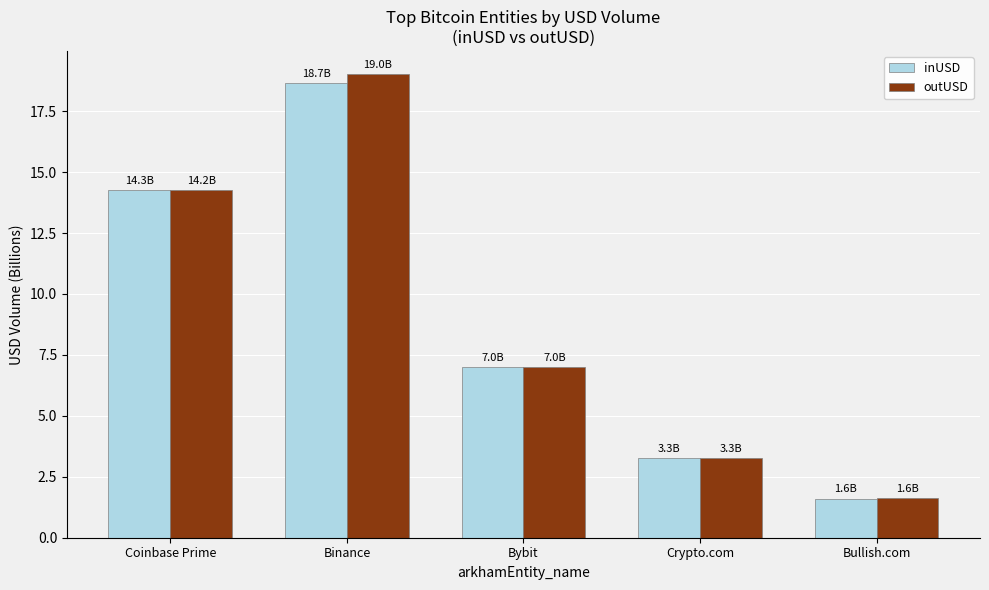

What is the difference between the outUSD values at Bullish.com and Bybit?

5.4